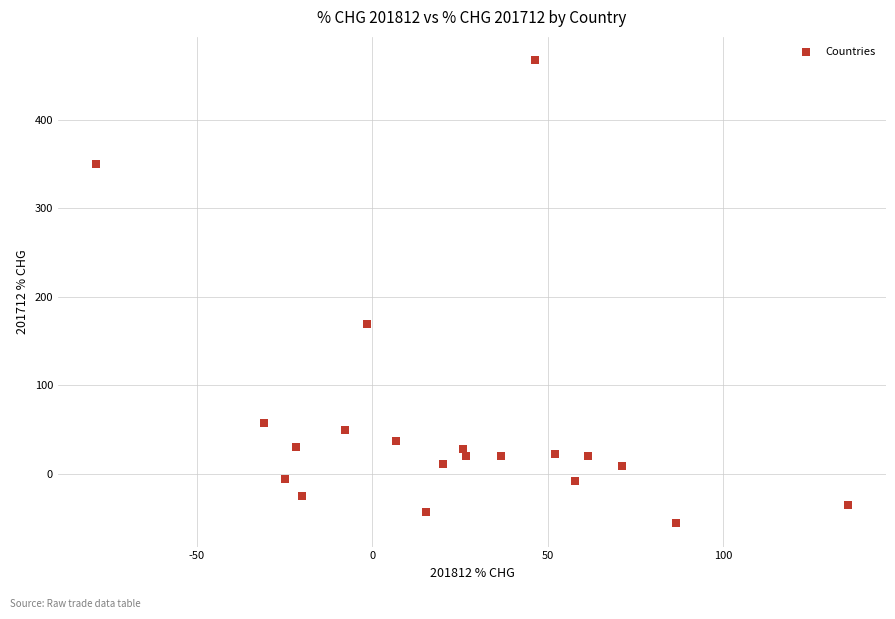

What is the range of Y values (max minus min)?

523.8